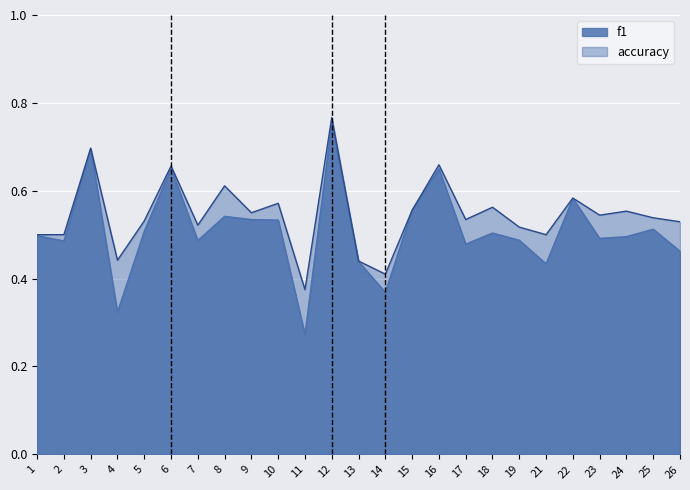

What is the maximum value for accuracy?

0.8